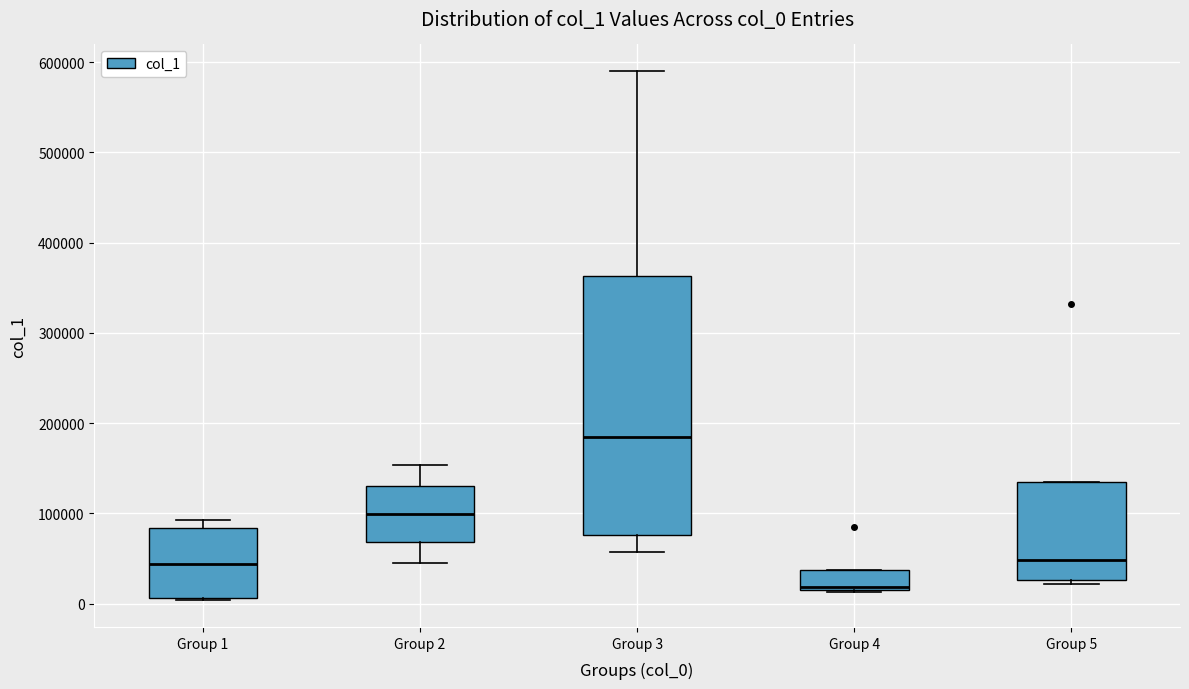

Where is the upper edge of the box for Group 2 on the y-axis? The values are not printed on the chart, so give them approximately, as read against the axis.

130000